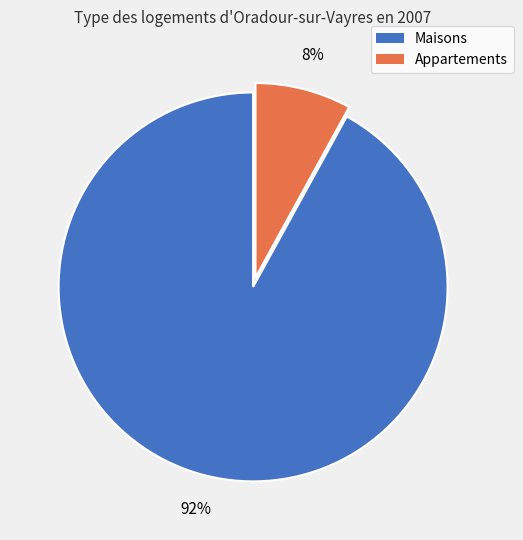

To the nearest percent, what is the difference between the largest and smallest slice percentages?

84%